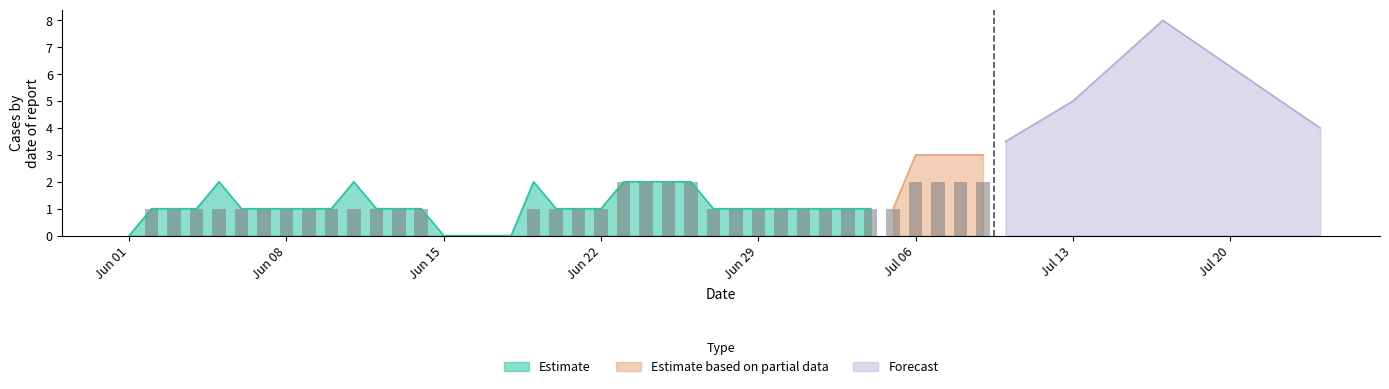

What is the difference between the second highest and second lowest values?

2